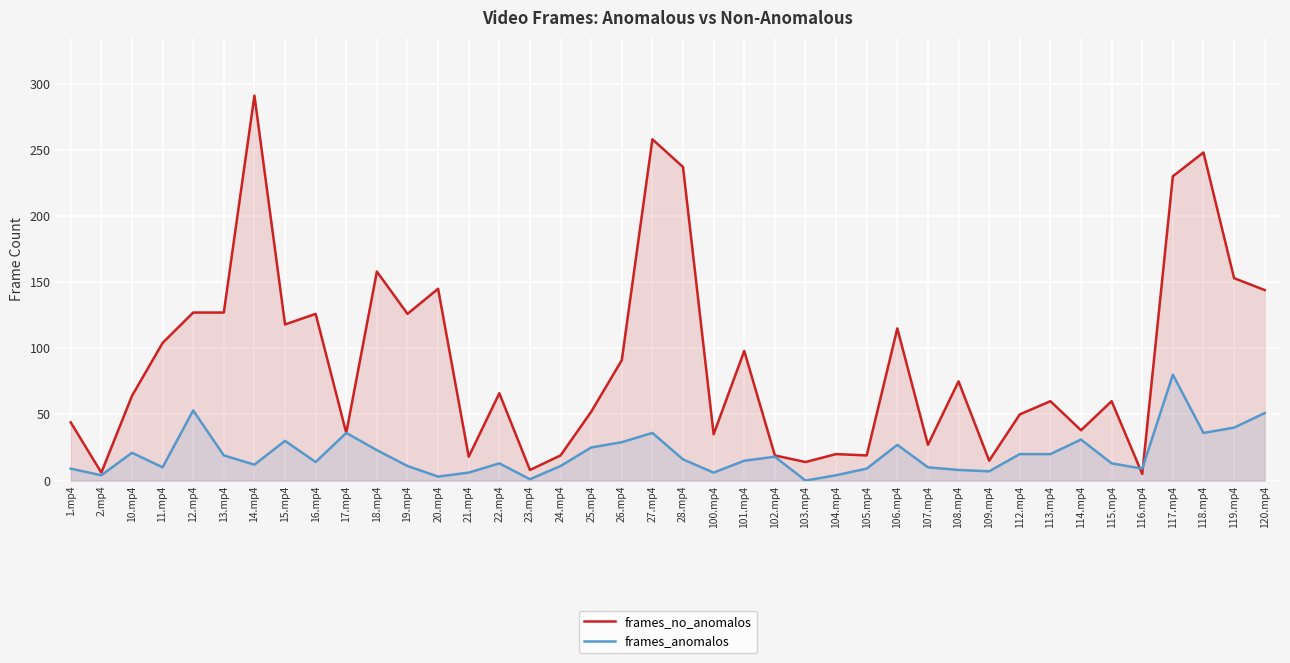

Which series has the largest total across all categories?

frames_no_anomalos